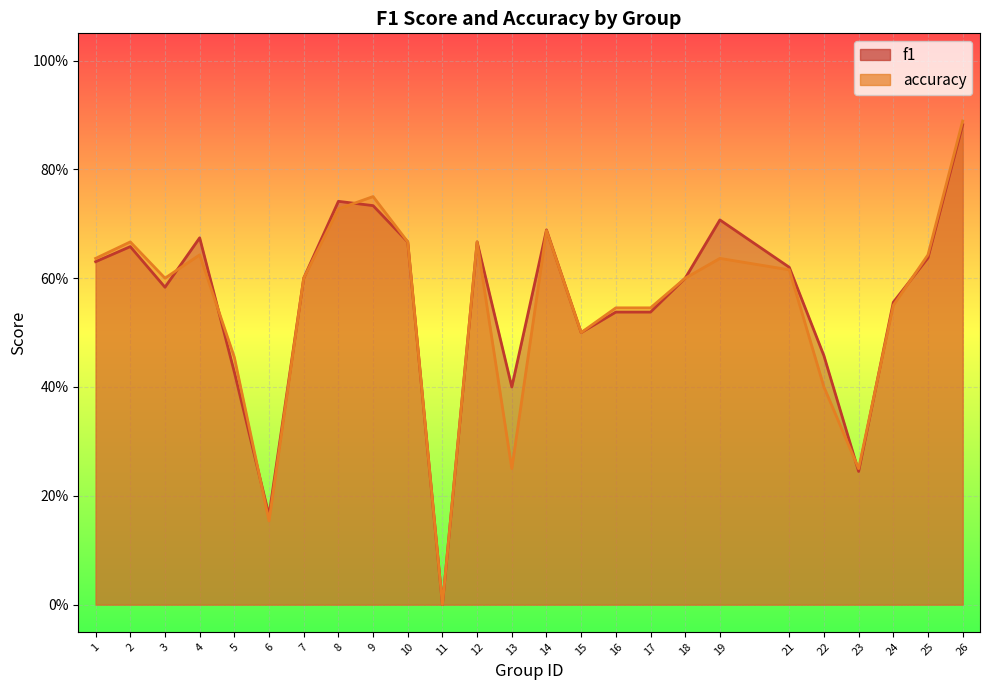

At 2, list the series in order from largest to smallest.

accuracy, f1